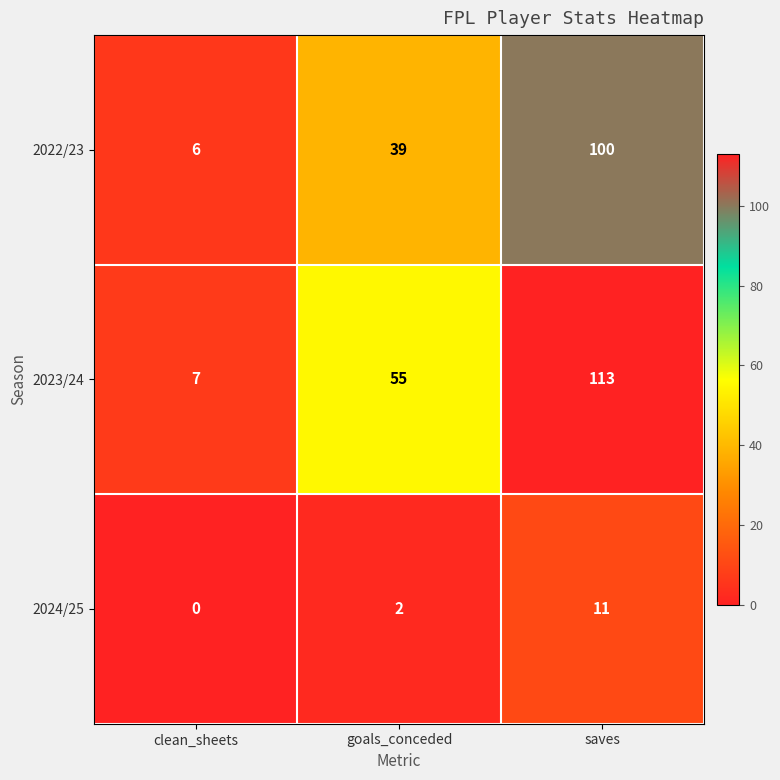

Rank the series by their average value, from highest to lowest.

2023/24, 2022/23, 2024/25